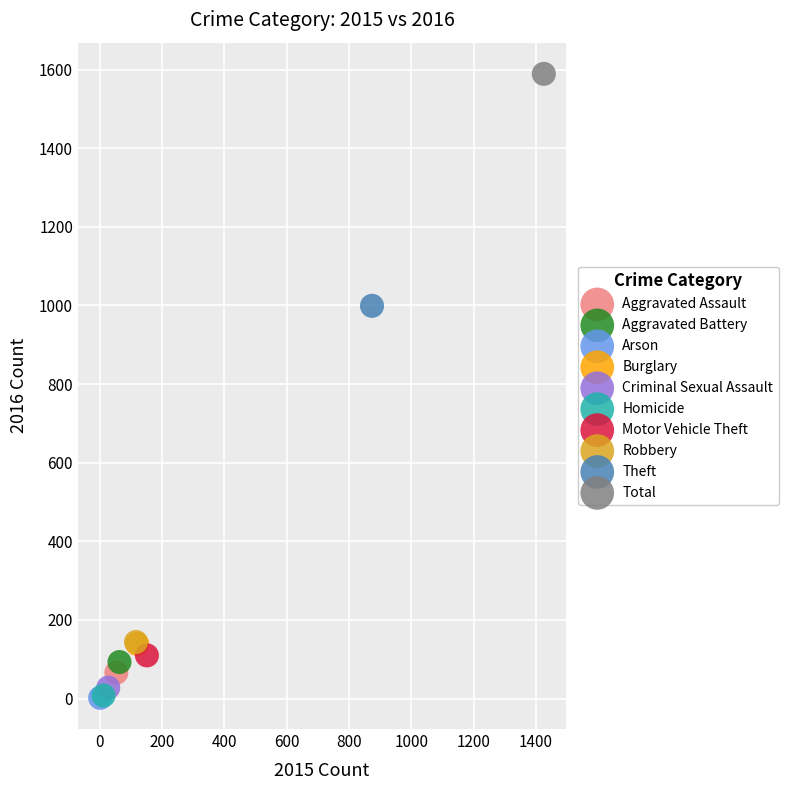

What are all the series names shown in the legend?

Aggravated Assault, Aggravated Battery, Arson, Burglary, Criminal Sexual Assault, Homicide, Motor Vehicle Theft, Robbery, Theft, Total